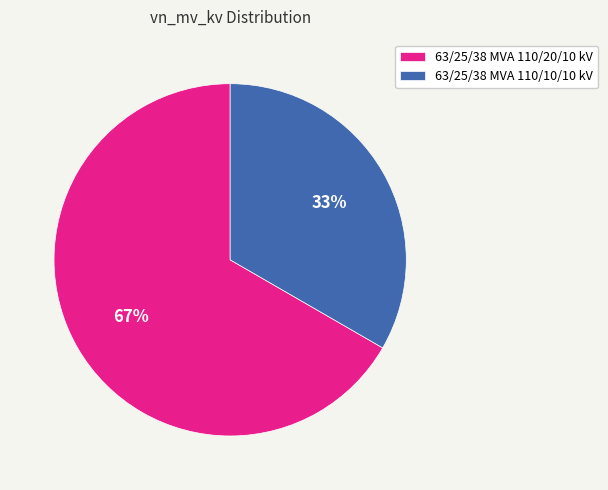

To the nearest percent, what is the combined percentage of 63/25/38 MVA 110/20/10 kV and 63/25/38 MVA 110/10/10 kV?

100%